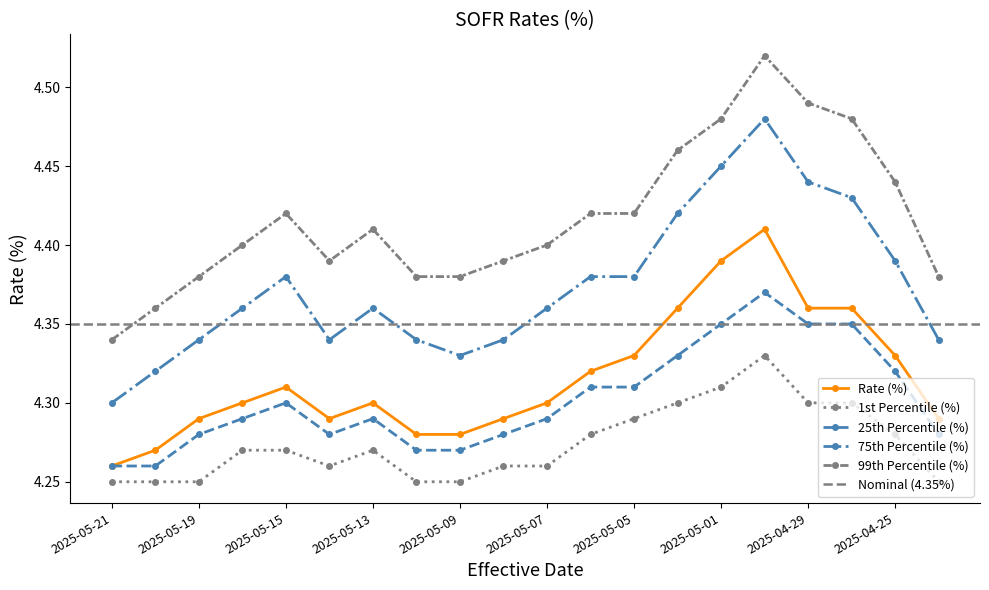

Is the value of 75th Percentile (%) at 2025-05-09 greater than the value of 25th Percentile (%) at 2025-05-02?

No